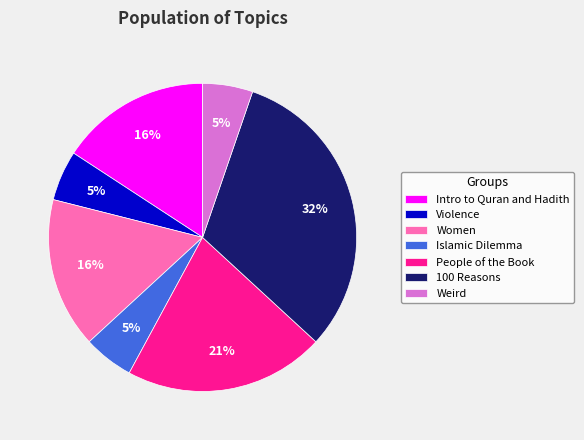

What percentage is the Women slice, to the nearest percent?

16%